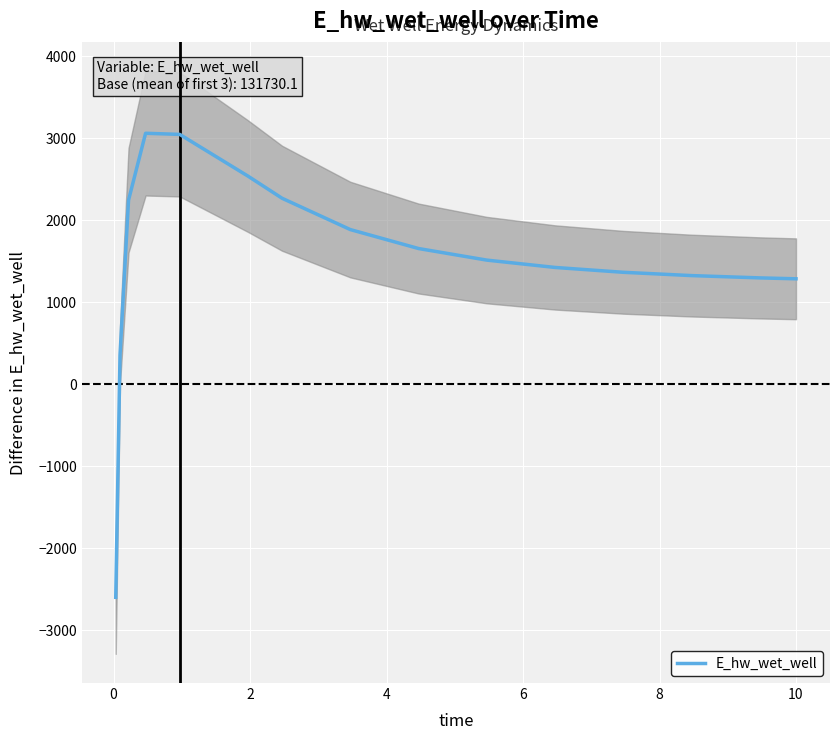

Reading left to right, extract all data points from this chart.

-2599.0	354.5	2244.5	3061.2	3047.6	2538.9	2268.6	1886.6	1655.4	1514.1	1424.6	1365.6	1325.3	1297.3	1286.2